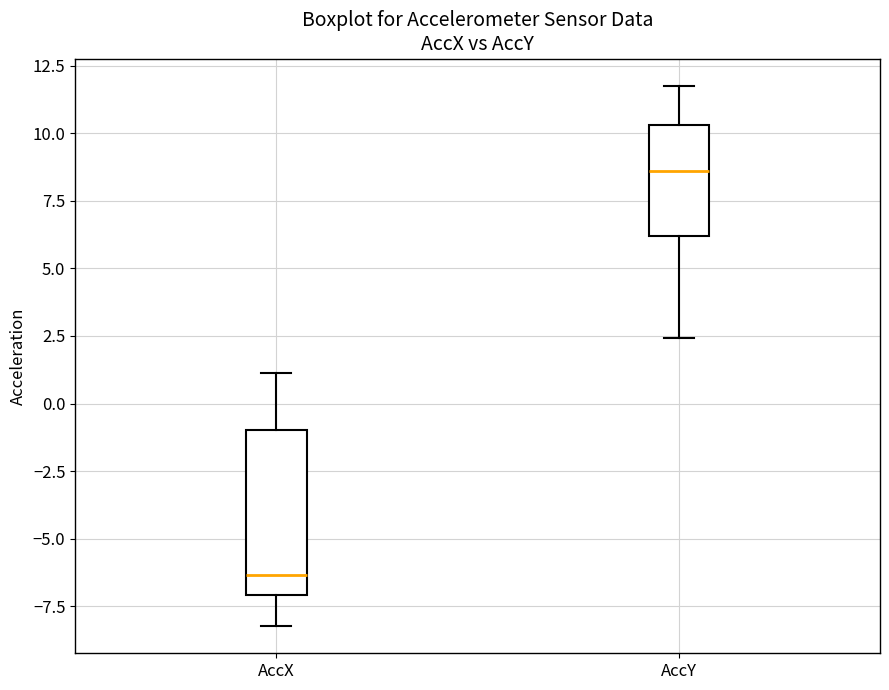

Which box is the tallest, from its lower edge to its upper edge?

AccX